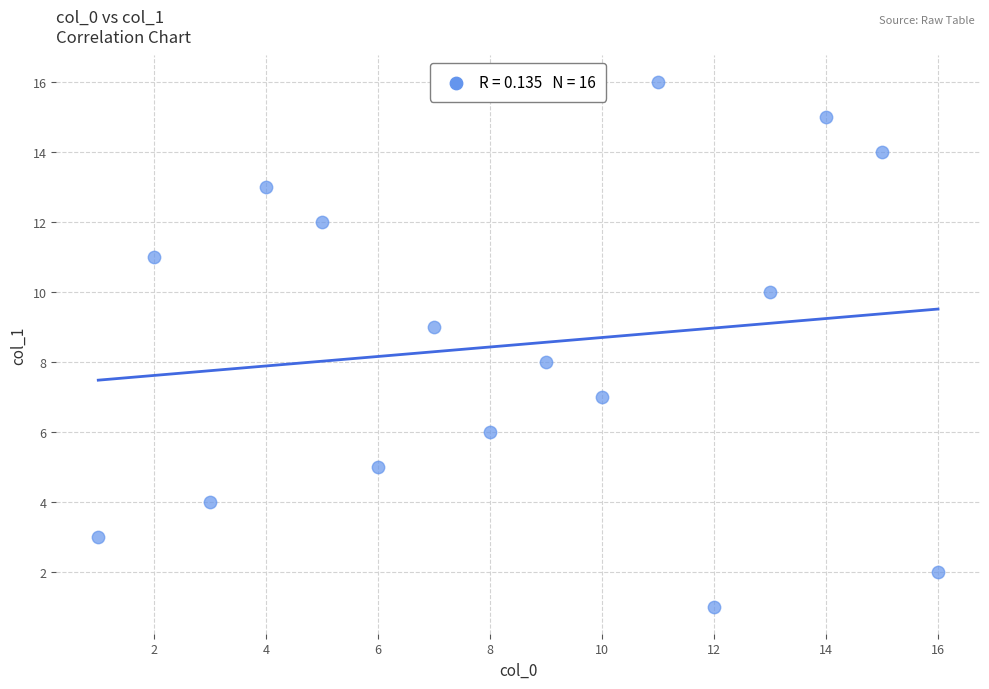

What is the range of Y values (max minus min)?

15